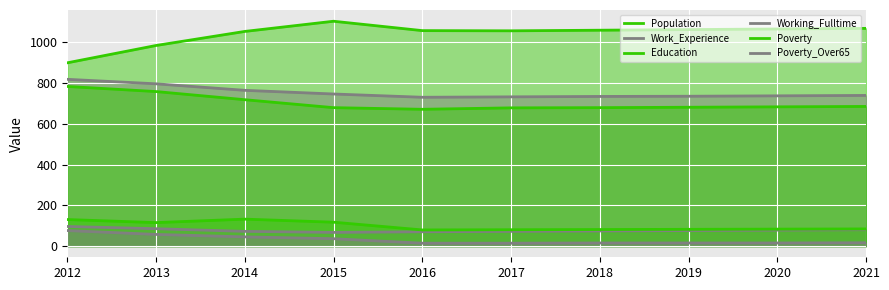

Reading left to right, what are all the values shown in this chart?

Population: 2012=899	2013=984	2014=1053	2015=1103	2016=1057	2017=1056	2018=1059	2019=1062	2020=1065	2021=1068
Work_Experience: 2012=818	2013=796	2014=764	2015=746	2016=730	2017=732	2018=734	2019=735	2020=737	2021=739
Education: 2012=783	2013=758	2014=718	2015=679	2016=671	2017=678	2018=679	2019=681	2020=683	2021=685
Working_Fulltime: 2012=96	2013=85	2014=72	2015=67	2016=70	2017=72	2018=74	2019=76	2020=78	2021=80
Poverty: 2012=130	2013=115	2014=132	2015=117	2016=79	2017=80	2018=81	2019=82	2020=83	2021=84
Poverty_Over65: 2012=76	2013=57	2014=45	2015=36	2016=14	2017=14	2018=15	2019=15	2020=15	2021=16